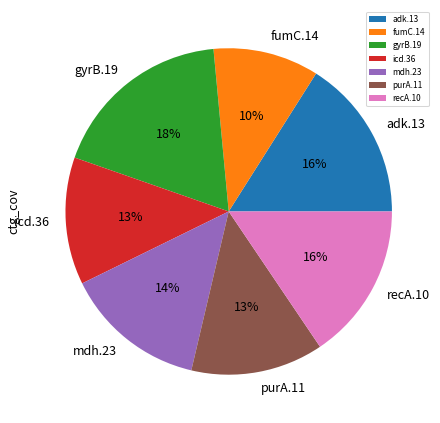

Is there a majority slice in this chart?

No